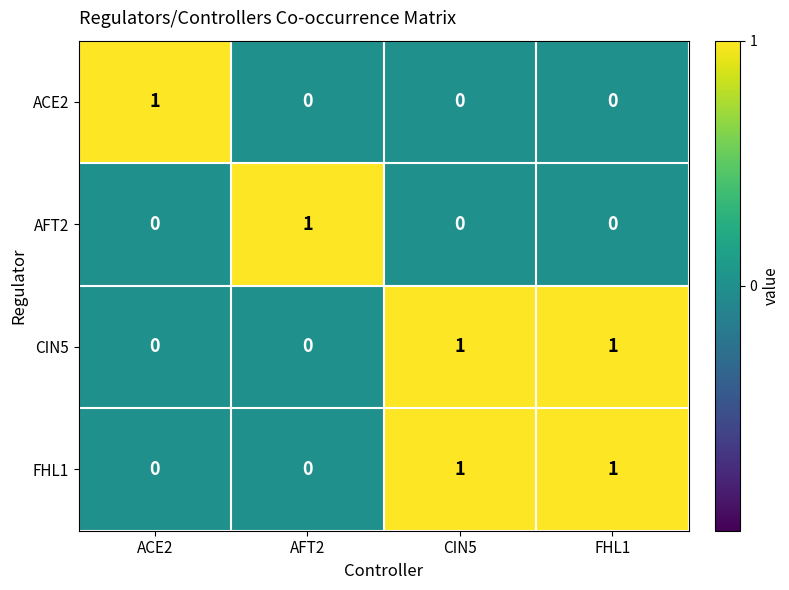

How many data points does each series have?

4